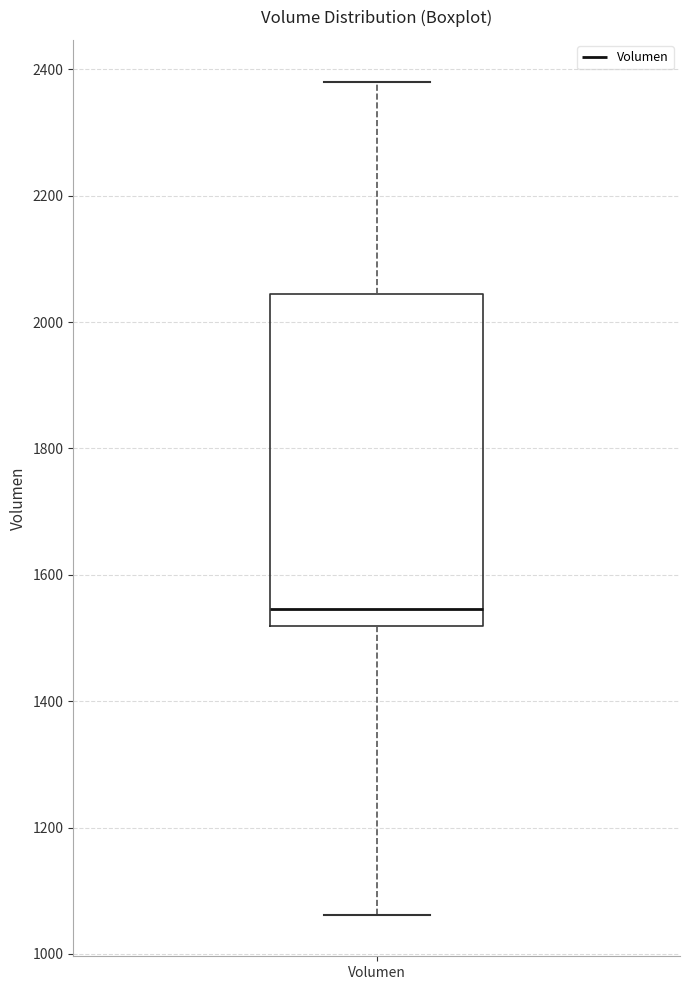

Read this box plot against the y-axis: the position of the median line, the range covered by the box, and the ends of both whiskers. The values are not printed on the chart, so give them approximately, as read against the axis.

median 1540, box 1520 to 2040, whiskers 1060 to 2380